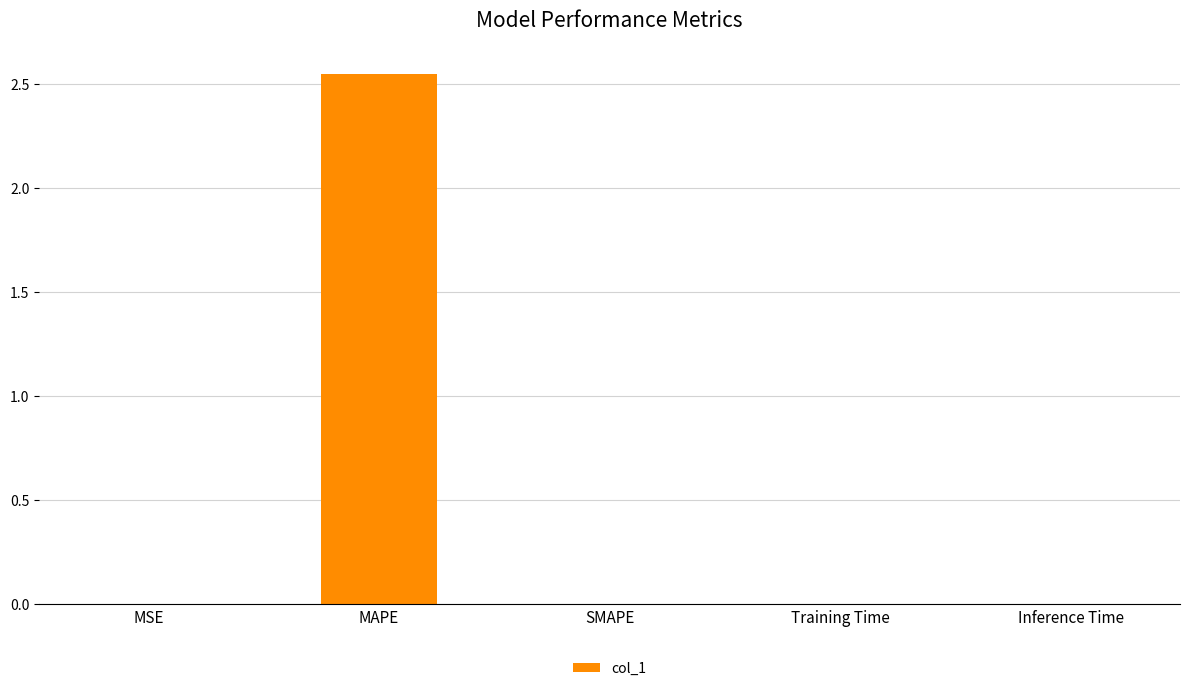

Which category has the highest value across all series?

MAPE